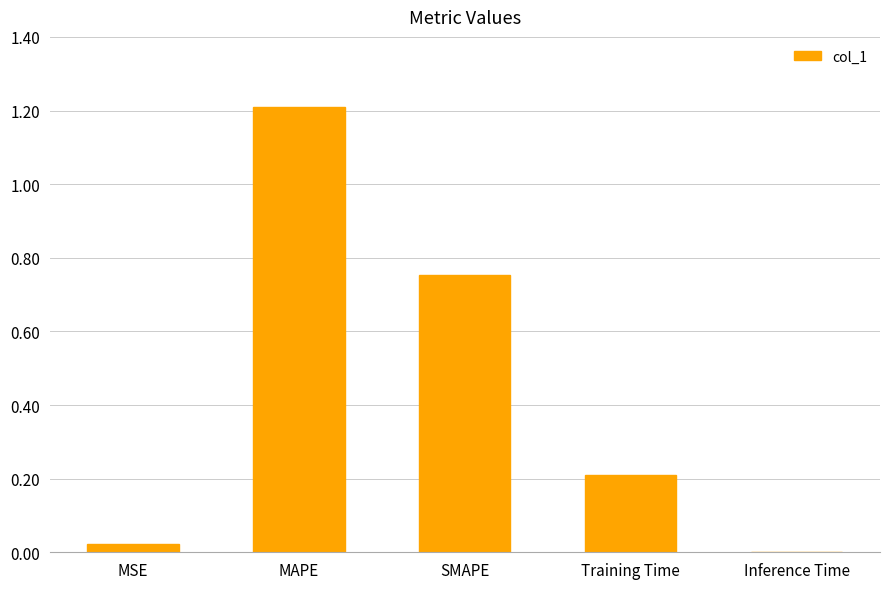

True or false: the data shows 0.0 at MSE.

True